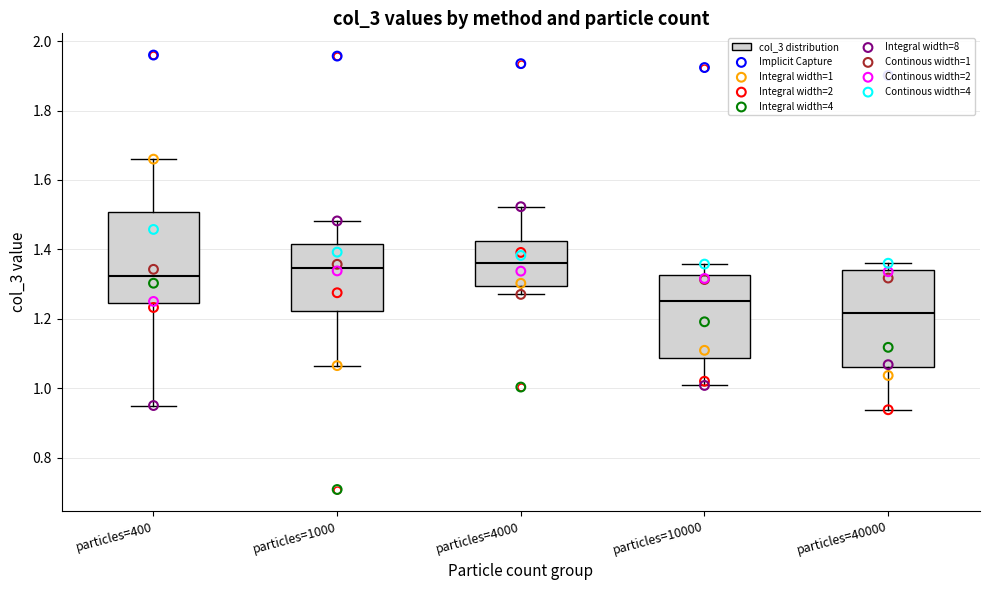

Reading left to right, read every box against the y-axis: the position of its median line, the range the box covers, and the ends of its whiskers. The values are not printed on the chart, so give them approximately, as read against the axis.

particles=400: median 1.32, box 1.24 to 1.50, whiskers 0.96 to 1.66
particles=1000: median 1.34, box 1.22 to 1.42, whiskers 1.06 to 1.48
particles=4000: median 1.36, box 1.30 to 1.42, whiskers 1.28 to 1.52
particles=10000: median 1.26, box 1.08 to 1.32, whiskers 1.00 to 1.36
particles=40000: median 1.22, box 1.06 to 1.34, whiskers 0.94 to 1.36